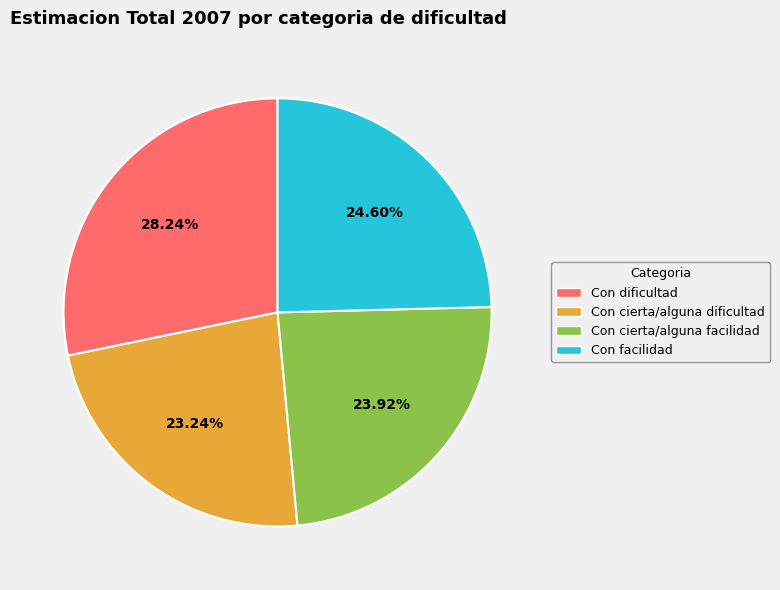

Combined, do Con cierta/alguna dificultad and Con dificultad account for over 50%?

Yes